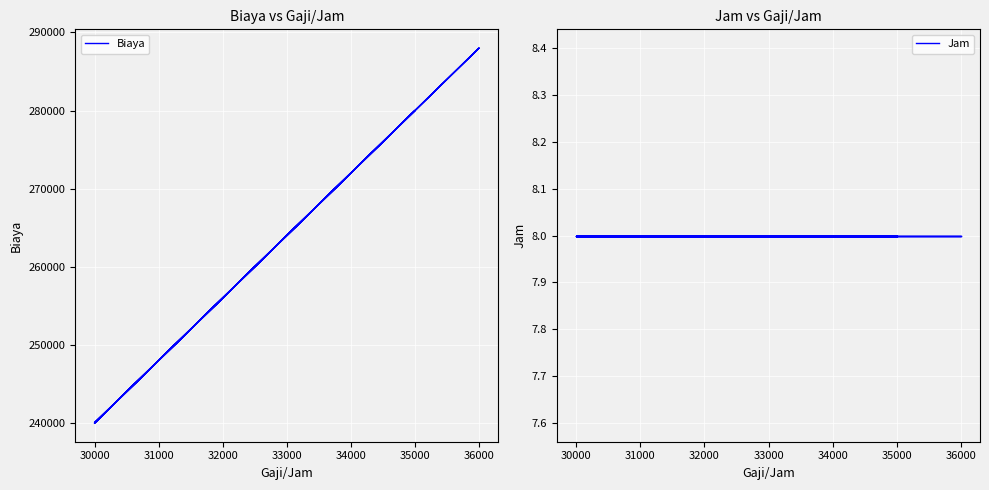

Which series has the largest total across all categories?

Biaya